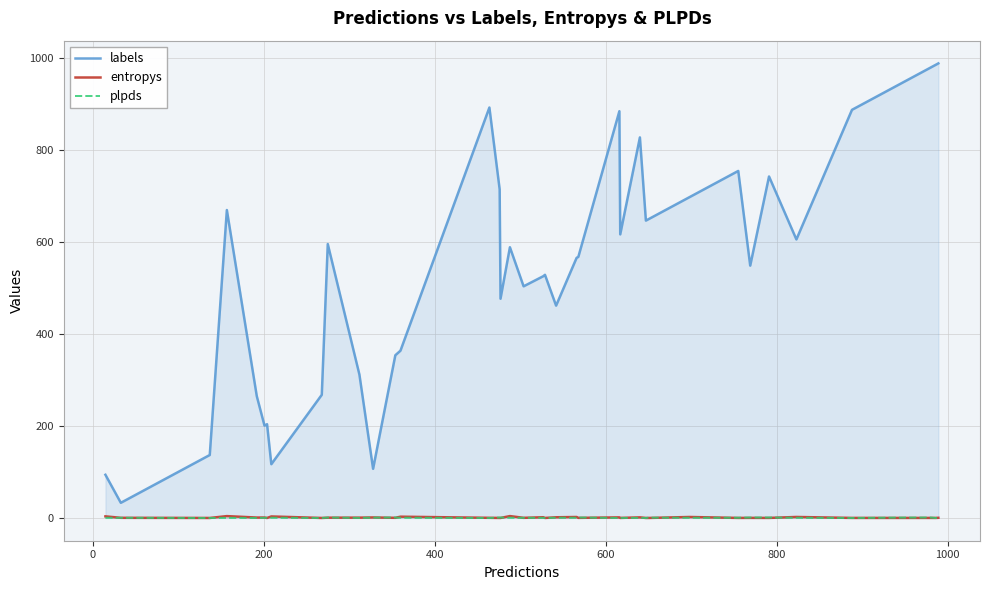

How many lines are shown in the chart?

3